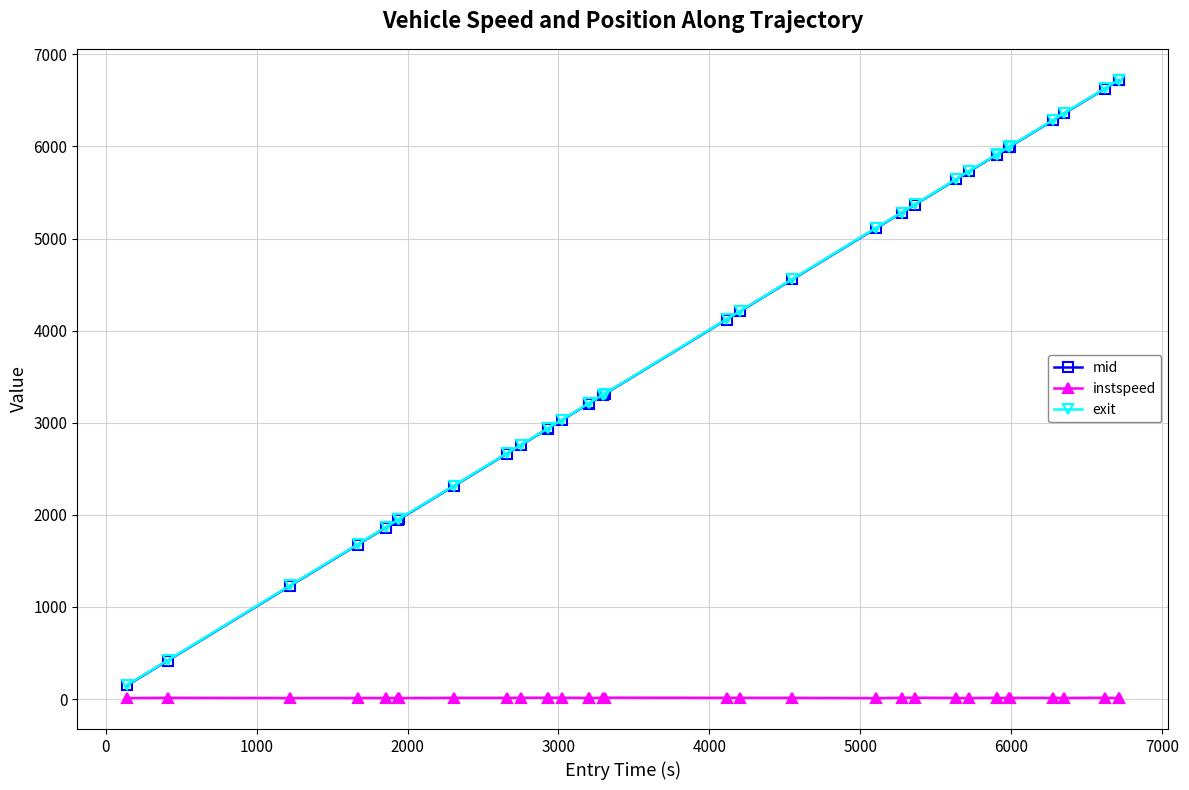

What is the value of the mid point at the 15th from the left?

3211.2